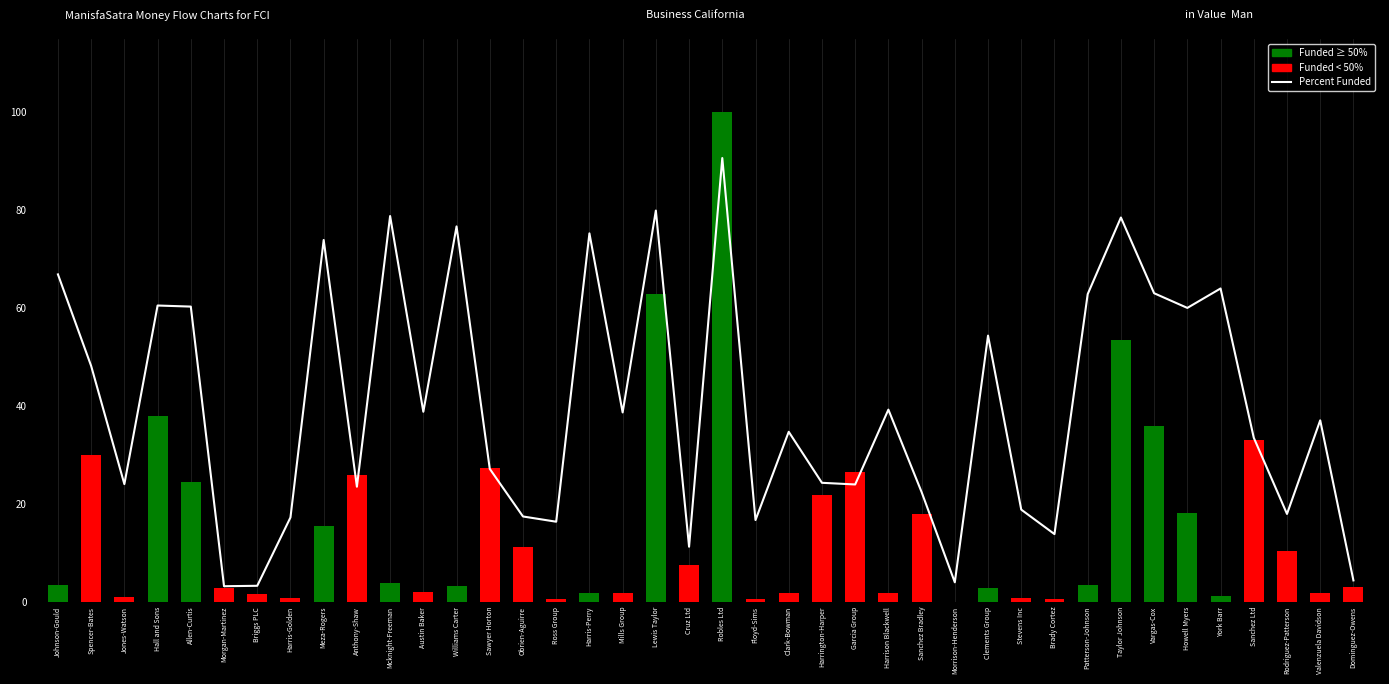

How many values are below 37?

20